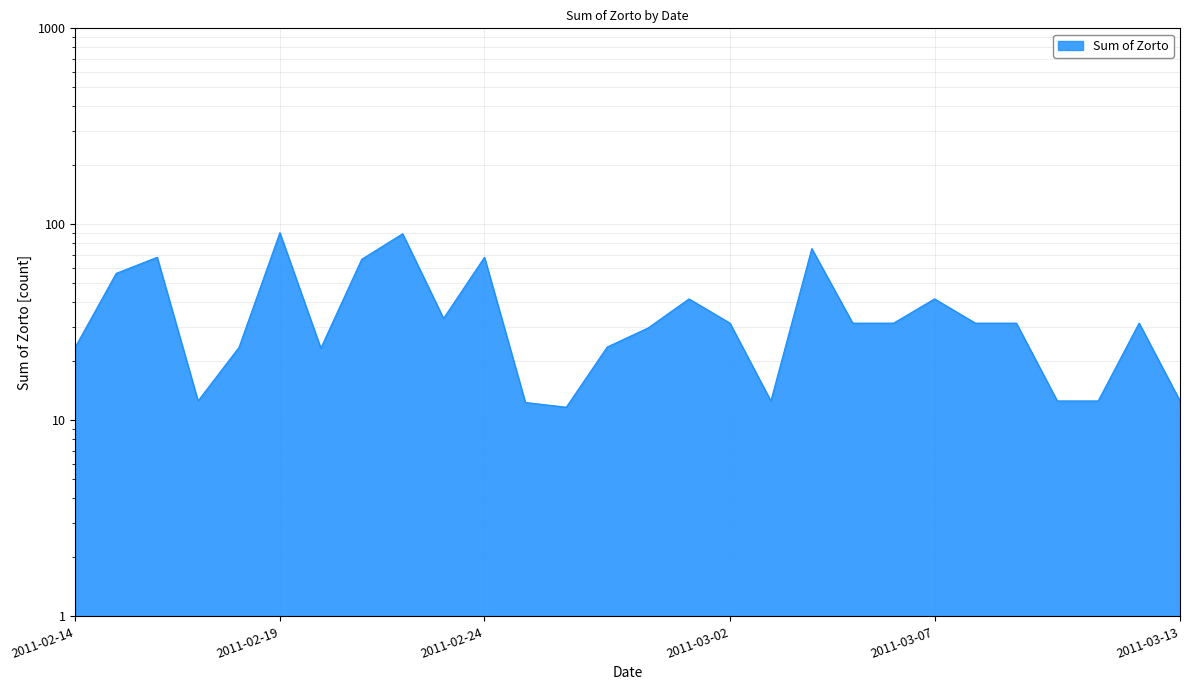

What is the sum of the values at 2011-02-14 and 2011-02-21?

90.0